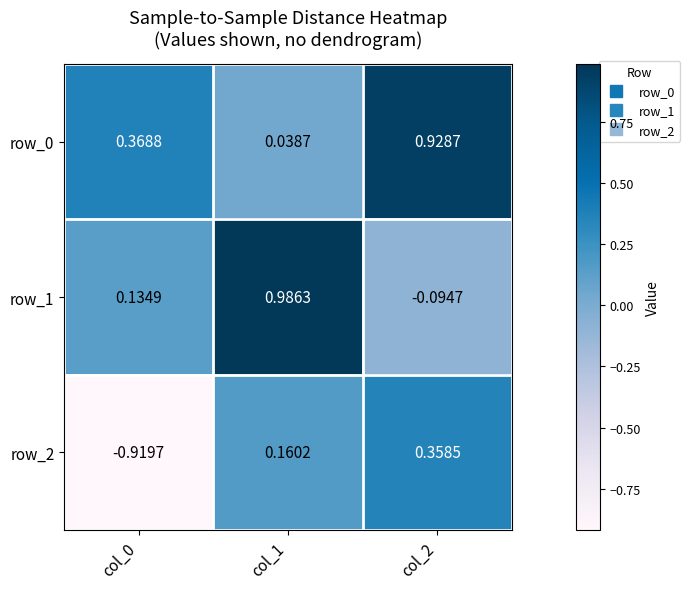

What is the difference between the highest and lowest values at col_0?

1.3